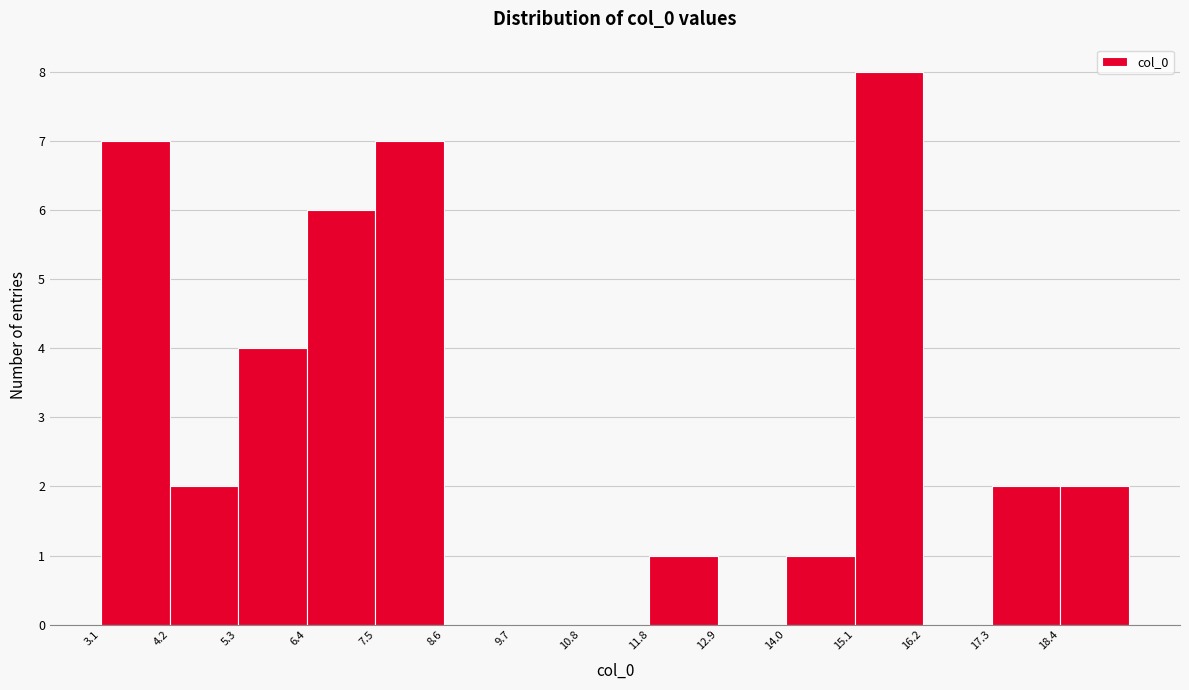

Reading left to right, list every bar in this chart as the range it spans on the x-axis followed by its height. Neither the bar edges nor the heights are printed on the chart, so give them approximately, as read against the axes.

3.2 to 4.2: 7
4.2 to 5.4: 2
5.4 to 6.4: 4
6.4 to 7.4: 6
7.4 to 8.6: 7
8.6 to 9.6: 0
9.6 to 10.8: 0
10.8 to 11.8: 0
11.8 to 13.0: 1
13.0 to 14.0: 0
14.0 to 15.2: 1
15.2 to 16.2: 8
16.2 to 17.2: 0
17.2 to 18.4: 2
18.4 to 19.4: 2